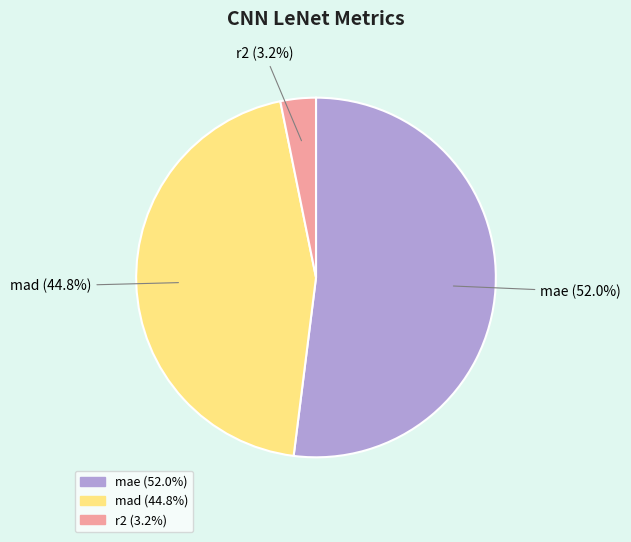

Which slice is the largest?

mae